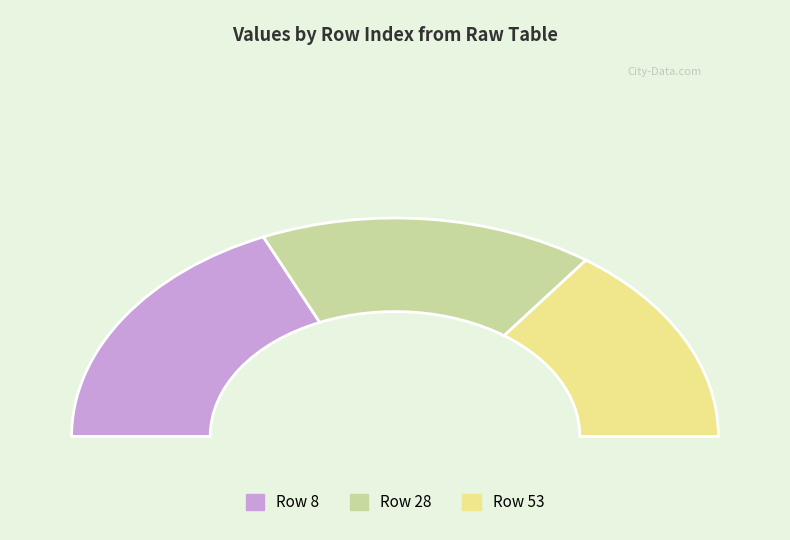

Is the sum of 118 and 28 greater than half?

No